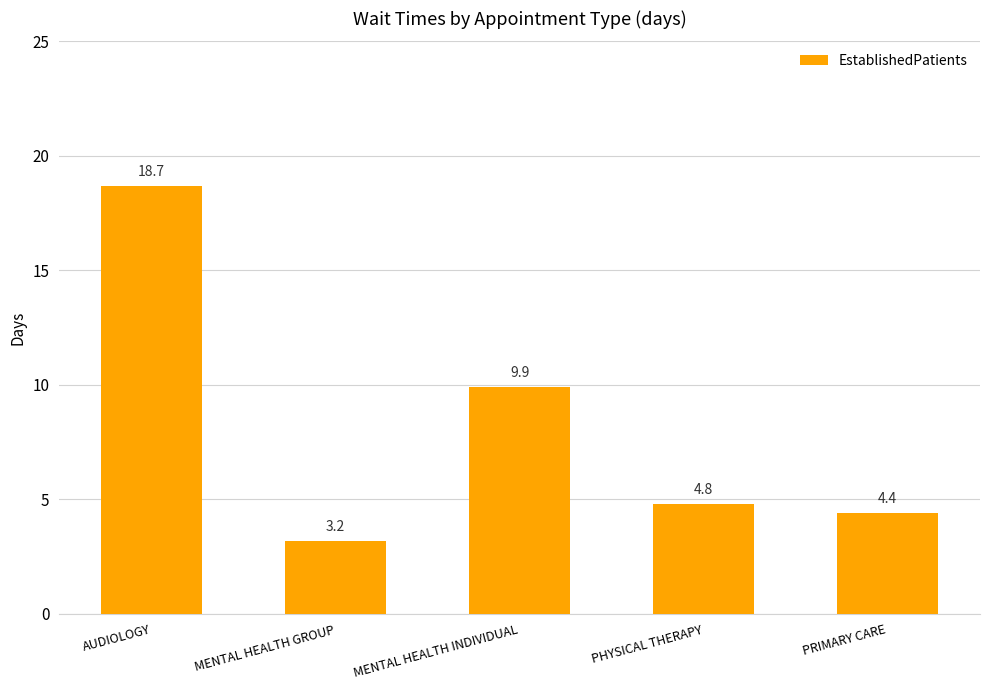

Between MENTAL HEALTH INDIVIDUAL and MENTAL HEALTH GROUP, which is larger?

MENTAL HEALTH INDIVIDUAL